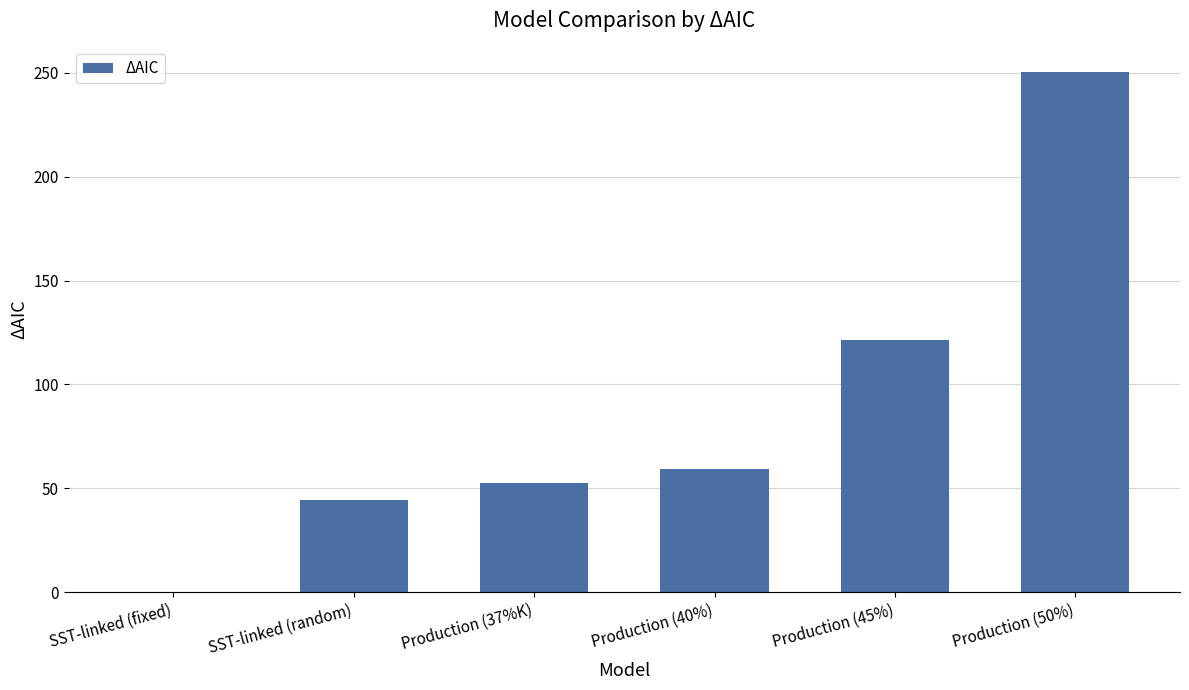

True or false: the data shows 16.5 at Production (40%).

False